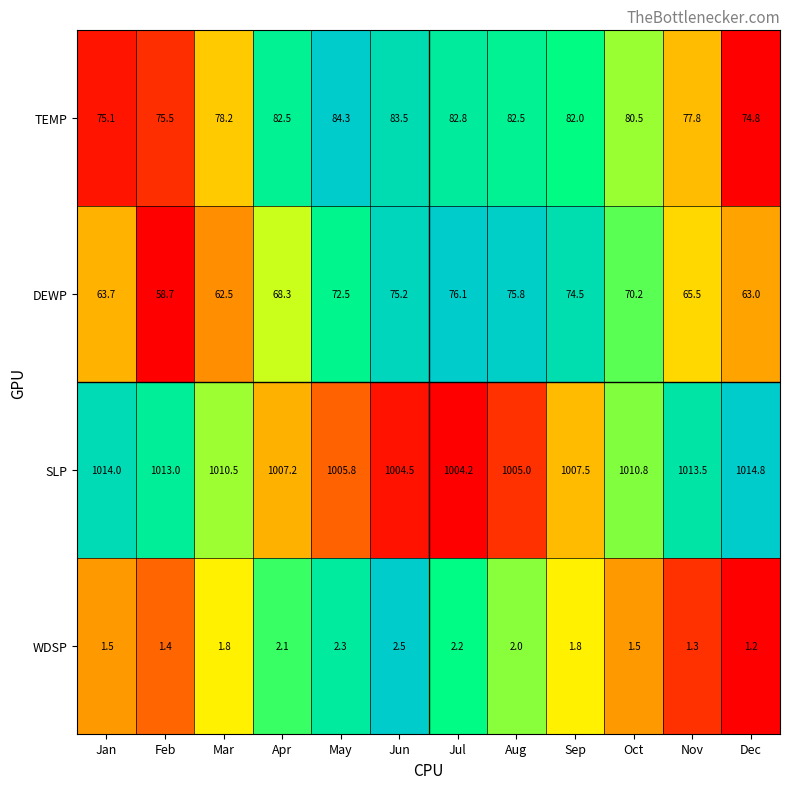

What is the spread (max minus min) of values at Mar?

1008.7